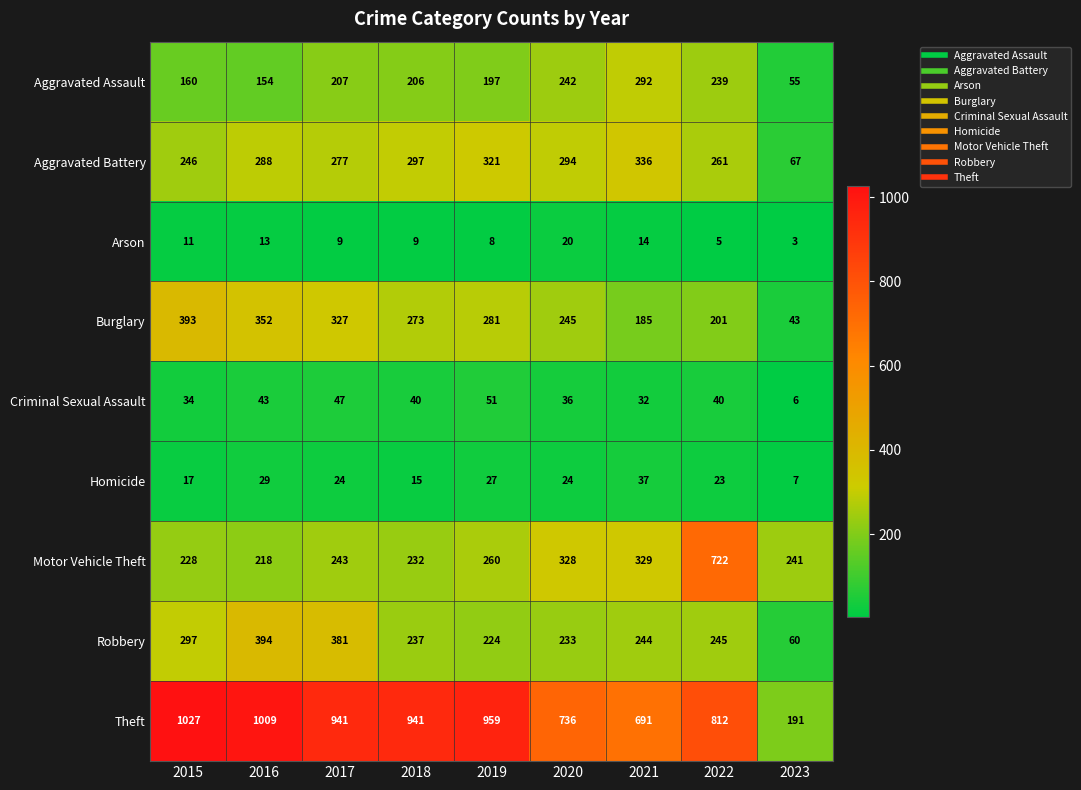

Read the Theft value at 2016, to the nearest 100.

1000